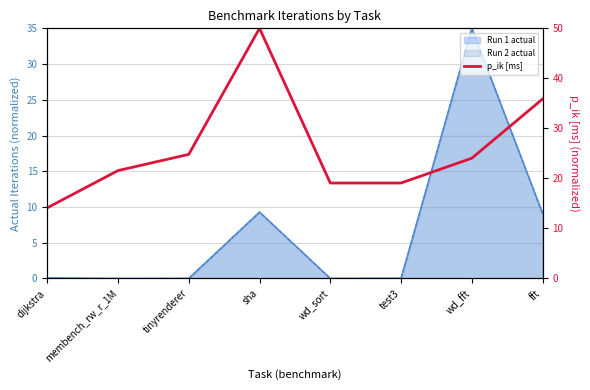

What is the approximate value at wd_sort?

19.1